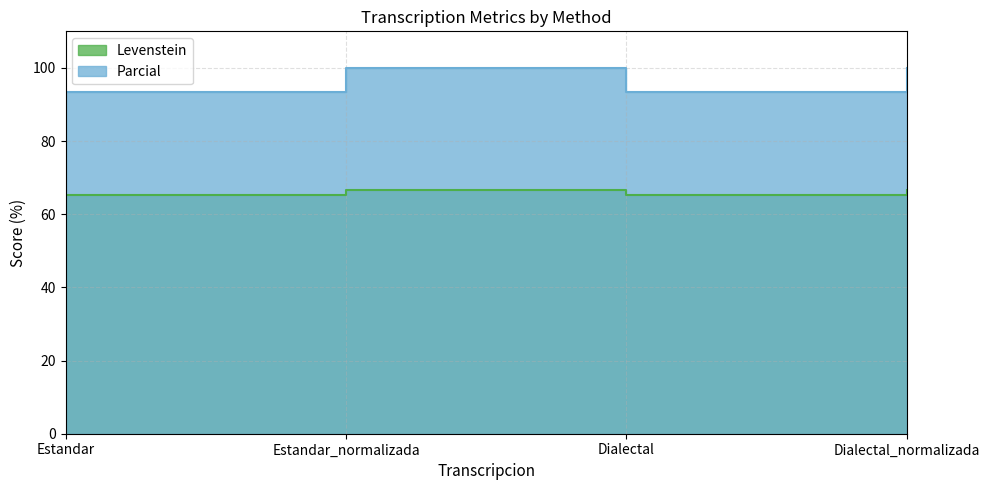

How many lines are shown in the chart?

2